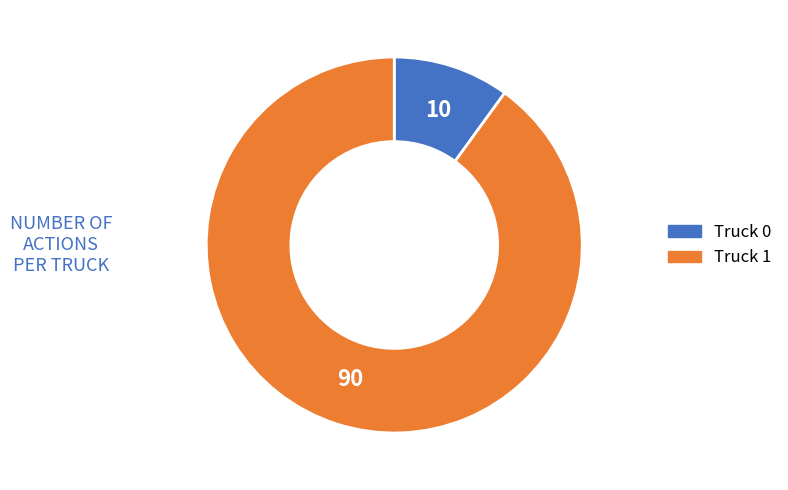

Rank the categories by value from highest to lowest.

Truck 1, Truck 0